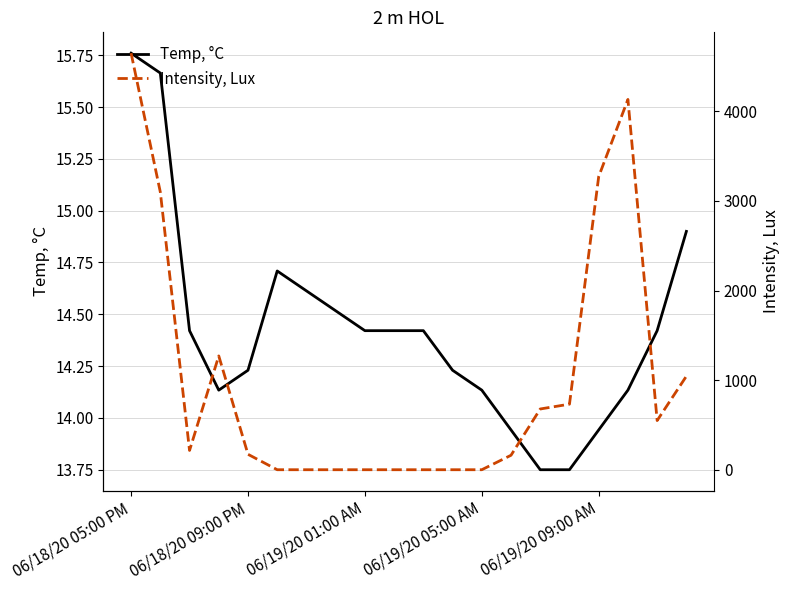

The value of Temp, °C at 06/19/20 01:00 AM is 4.3. True or false?

False